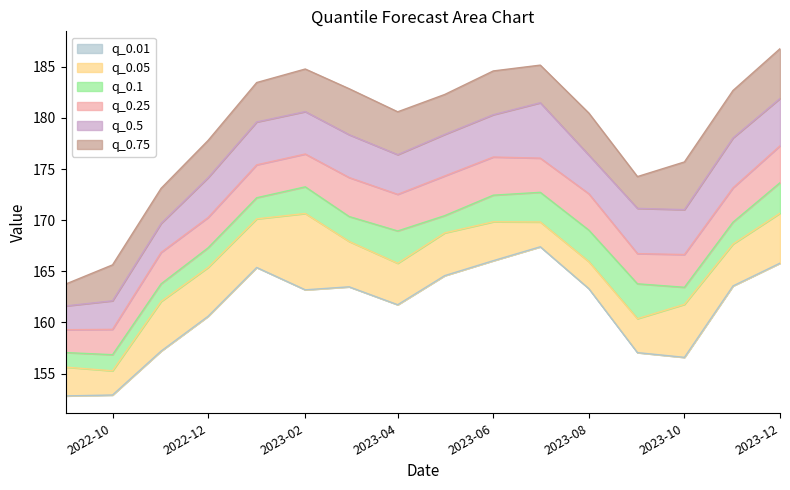

What is the label of the 4th point from the left?

2022-12